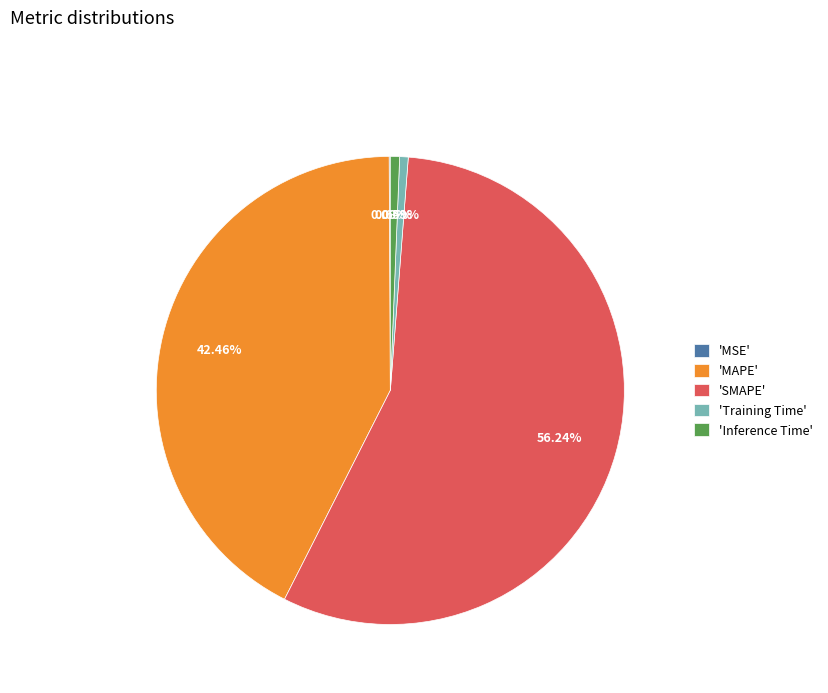

Which category has the biggest portion of the pie?

'SMAPE'